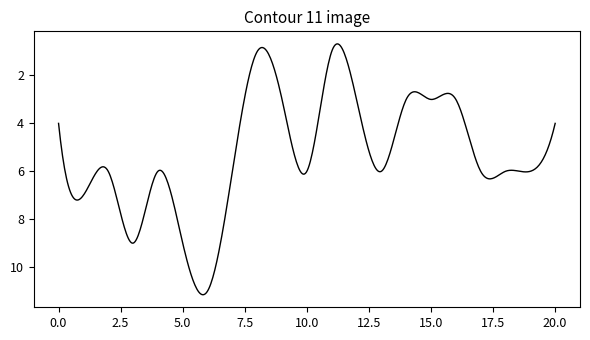

How many lines are shown in the chart?

1